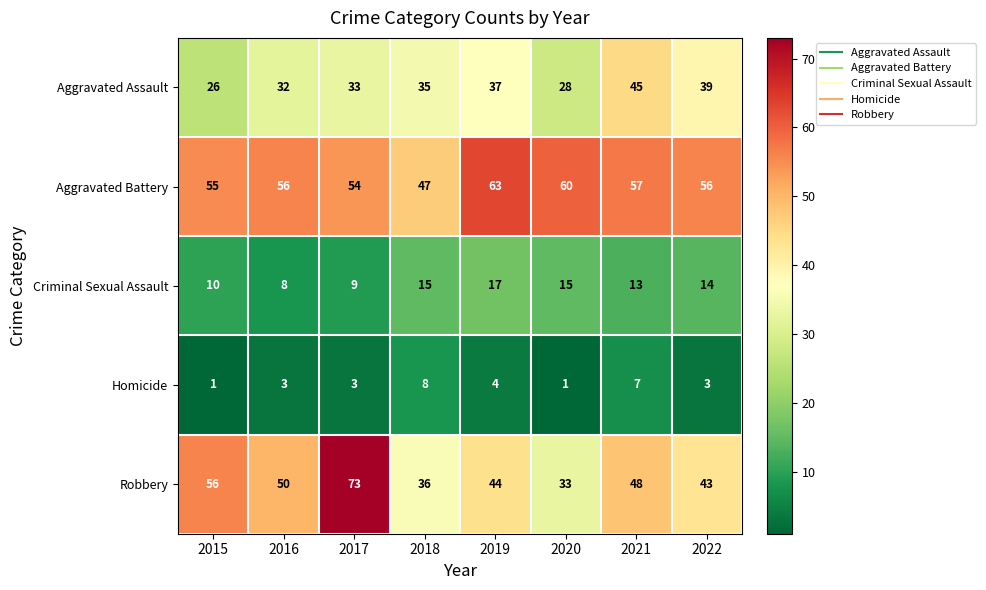

At how many categories does at least one series exceed 14?

8